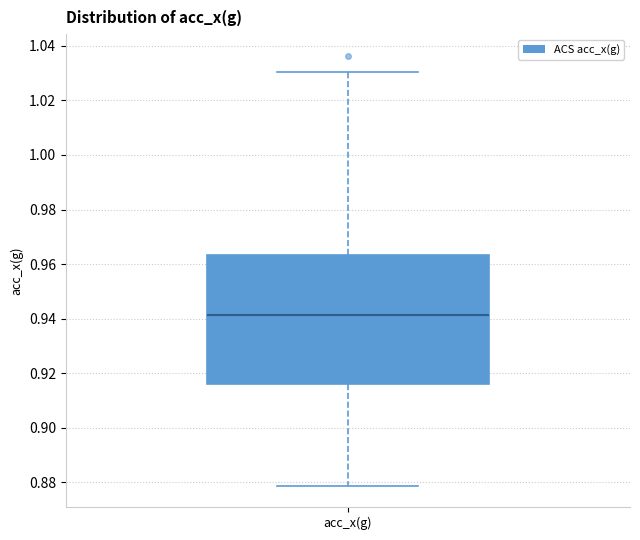

Read this box plot against the y-axis: the position of the median line, the range covered by the box, and the ends of both whiskers. The values are not printed on the chart, so give them approximately, as read against the axis.

median 0.942, box 0.916 to 0.964, whiskers 0.878 to 1.030